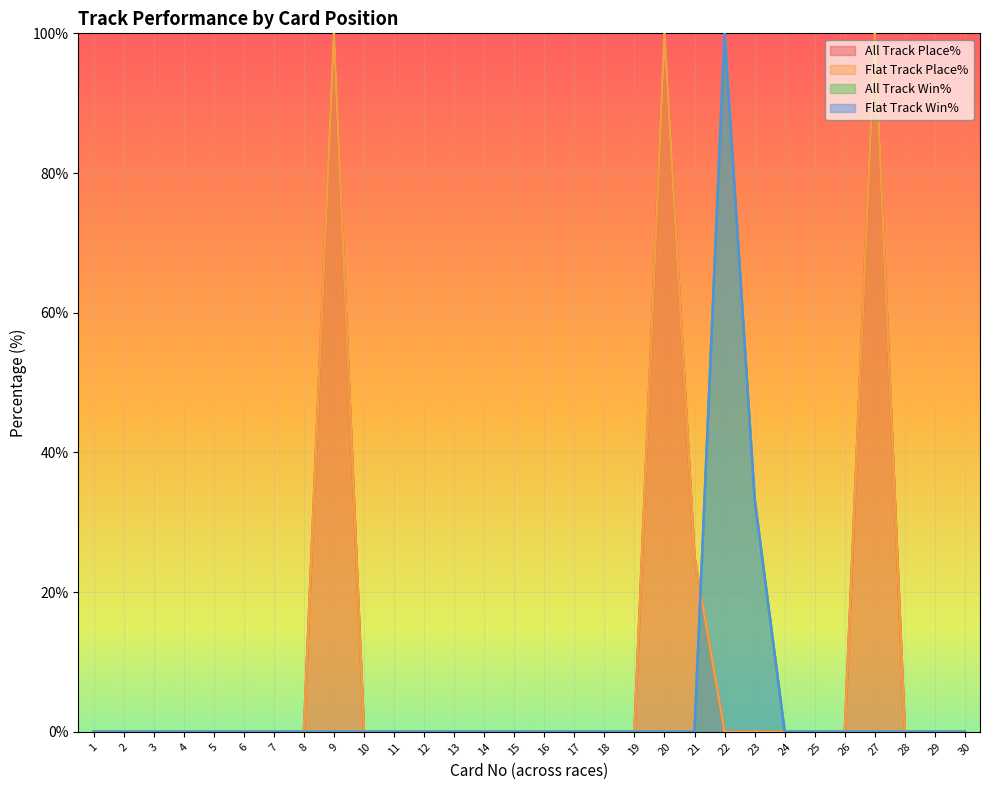

Between 3 and 5, which is larger?

3